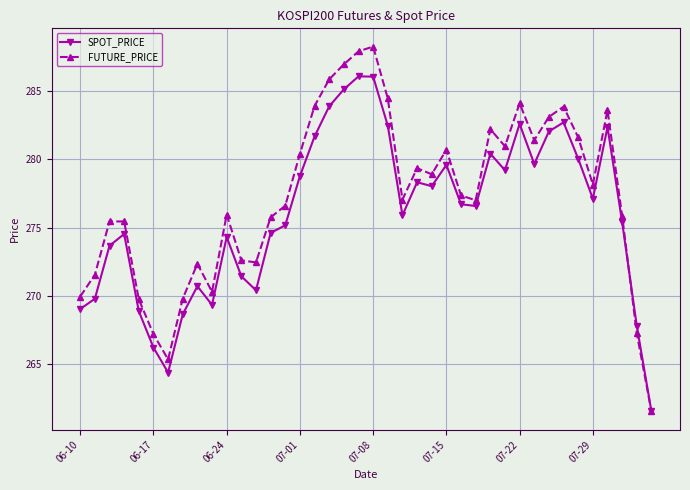

Rank the series by their maximum value, from lowest to highest.

SPOT_PRICE, FUTURE_PRICE